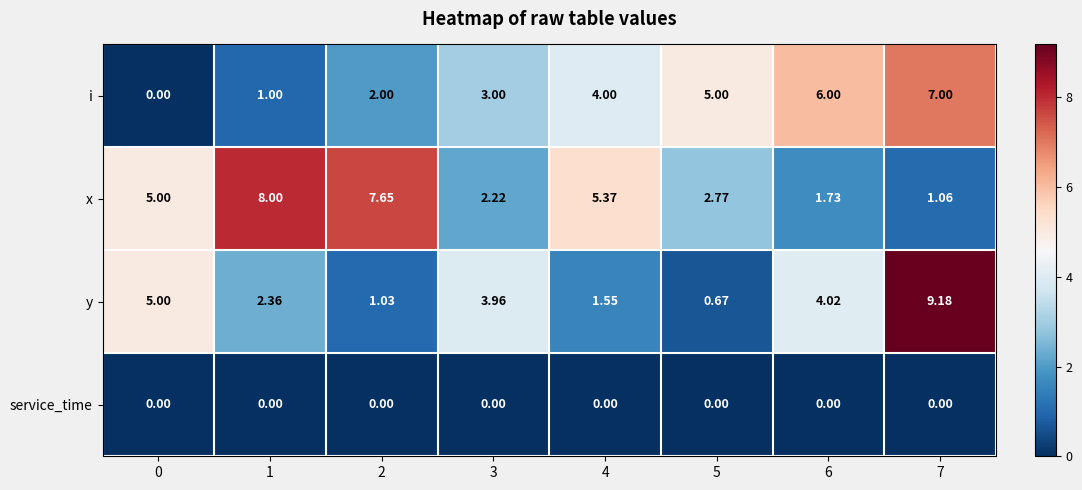

At 6, list the series in order from smallest to largest.

service_time, x, y, i